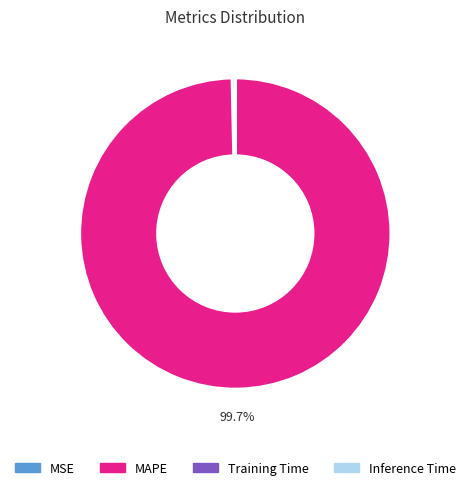

Is there any slice that represents more than half of the pie?

Yes